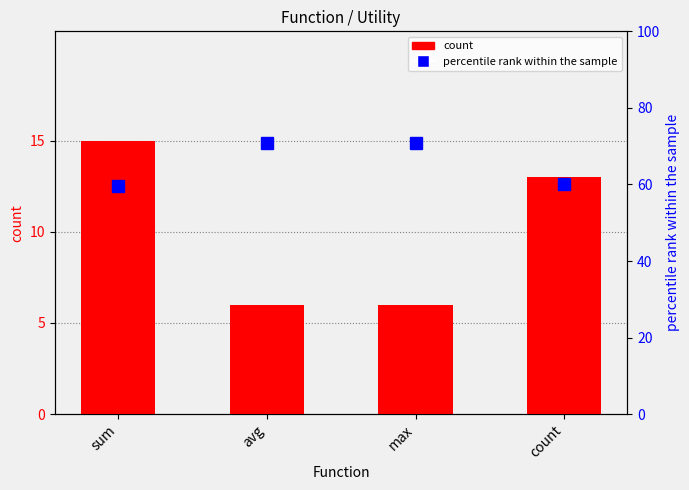

What is the smallest value displayed?

6.0